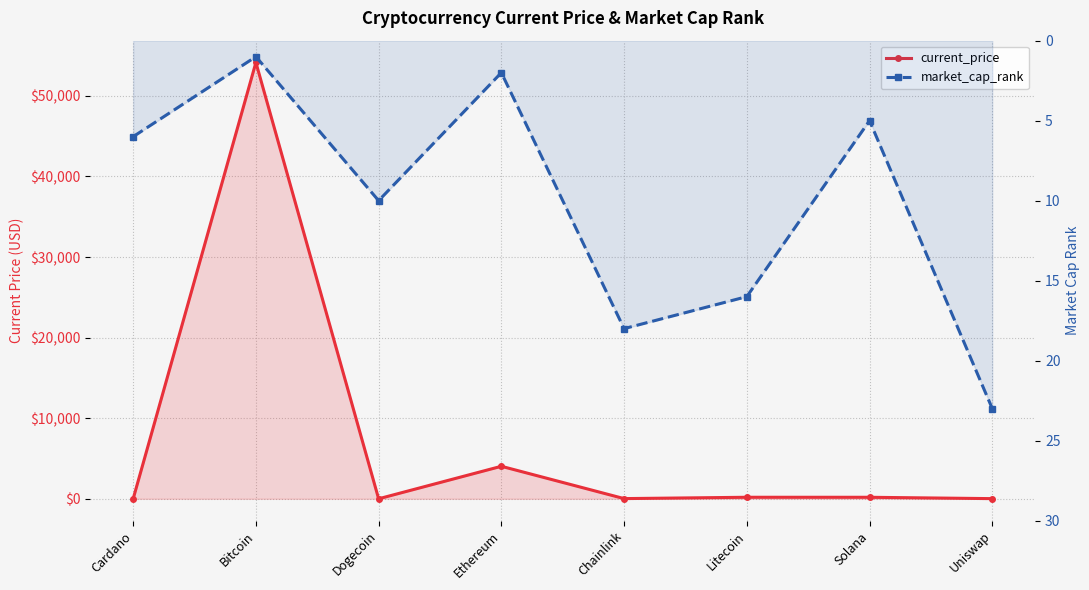

The market_cap_rank series shows 6.0 at Cardano. True or false?

True